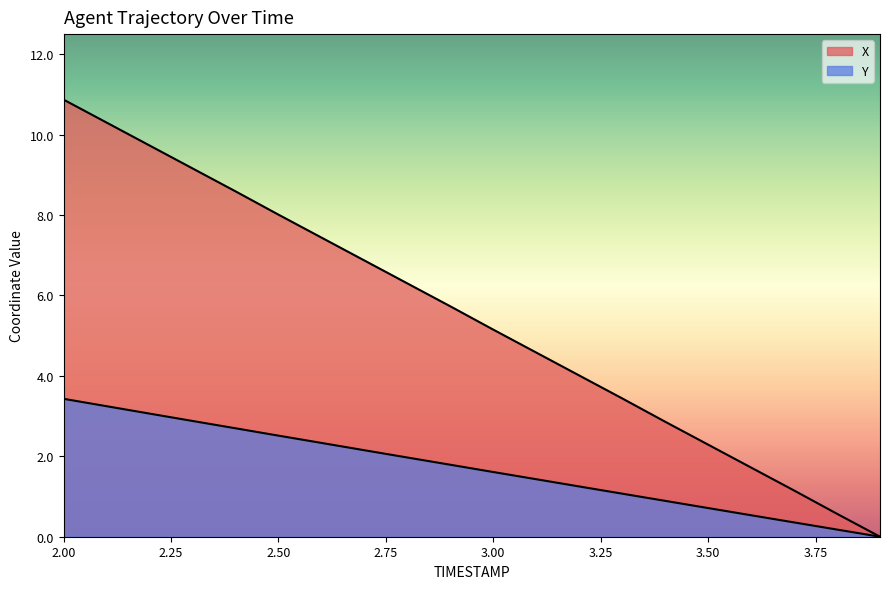

What is the difference between the maximum and minimum values in the Y series?

3.4